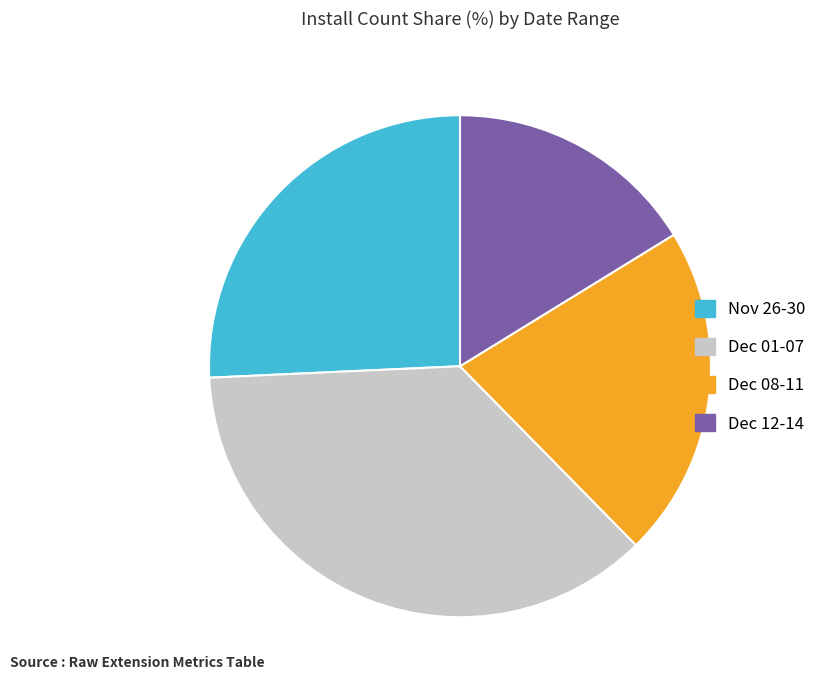

Which slice is the largest?

Dec 01-07